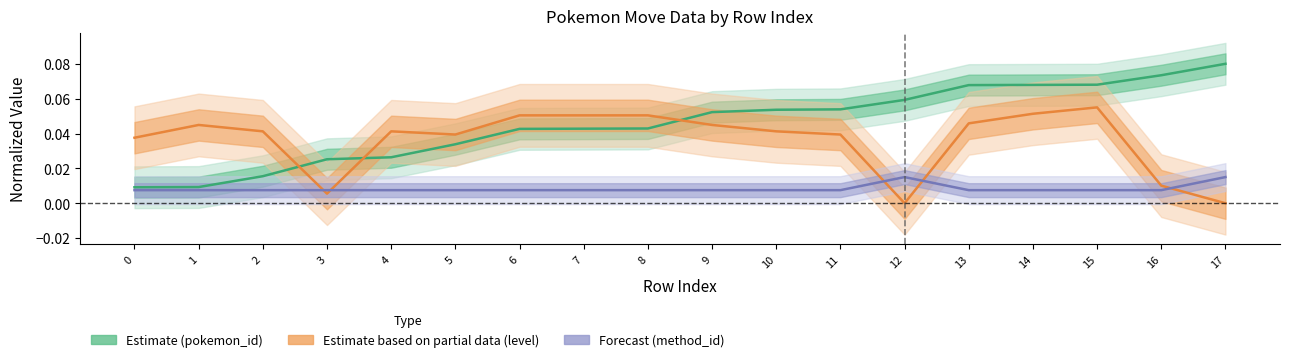

Which series has the widest spread of values?

pokemon_id (normalized)